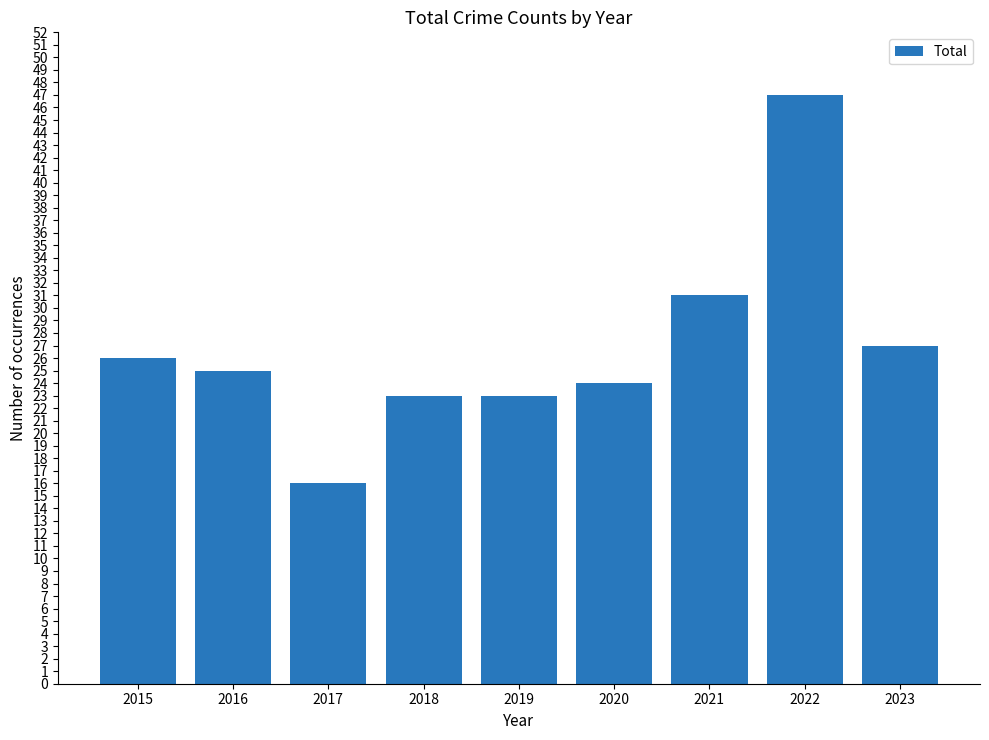

What is the value of the 7th bar from the left?

31